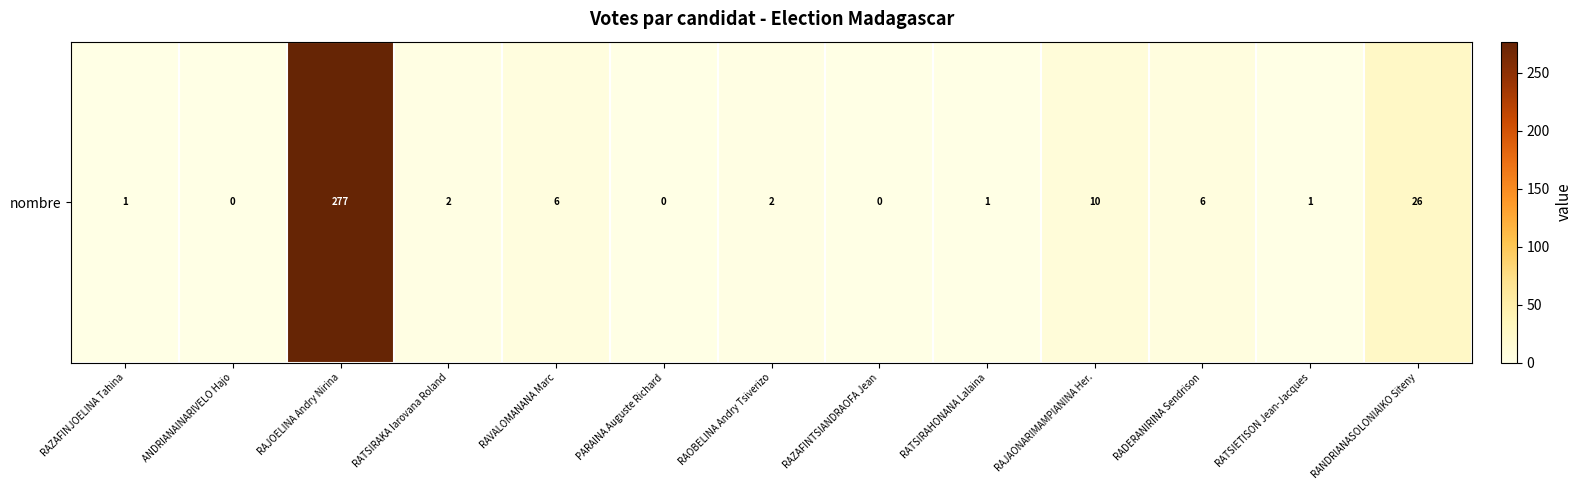

Read the value at RATSIETISON Jean-Jacques.

1